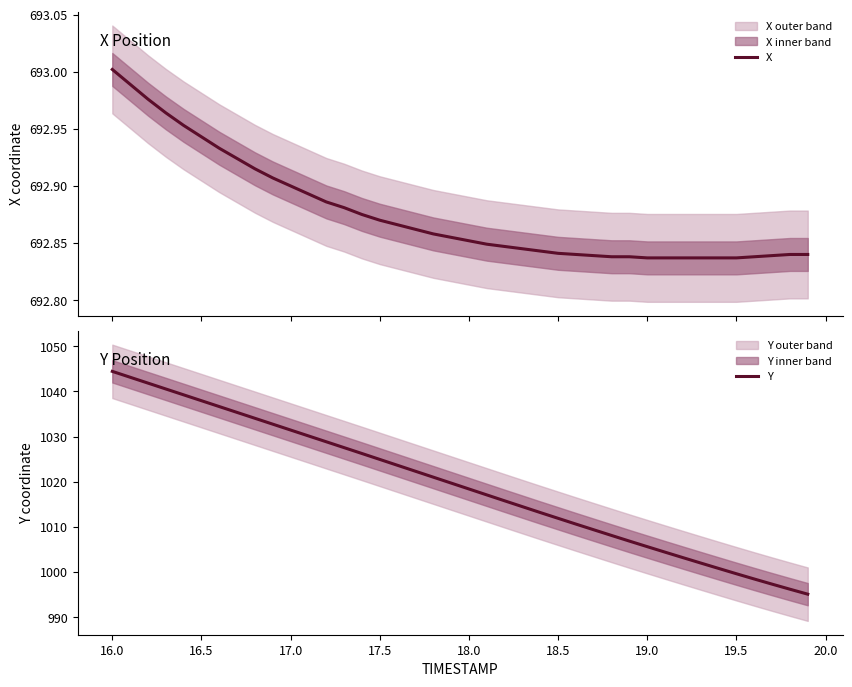

What is the average value of the X series?

692.9